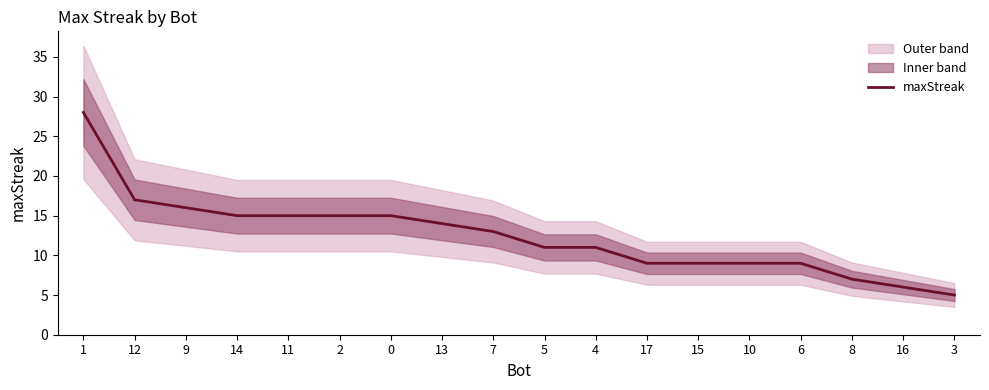

Reading left to right, what are all the values shown in this chart?

28	17	16	15	15	15	15	14	13	11	11	9	9	9	9	7	6	5